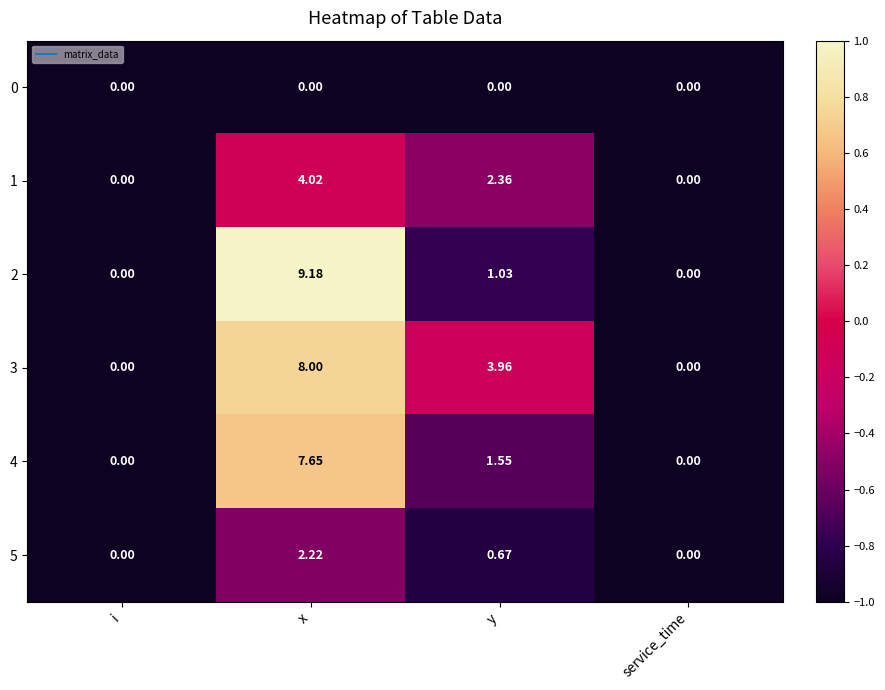

What is the smallest value displayed?

0.0